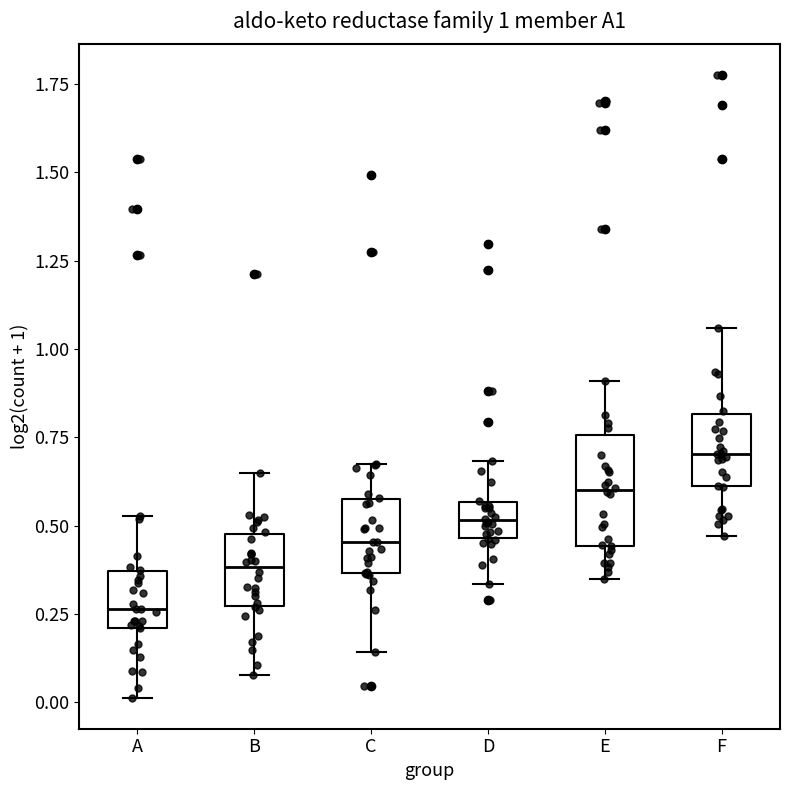

Which box's median line is the highest?

F